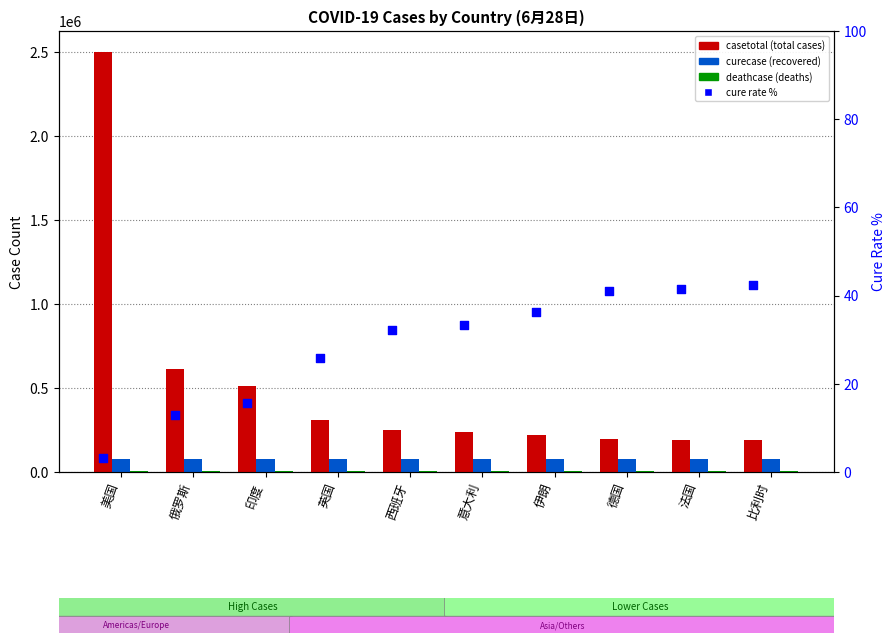

Which series has the widest spread of Y values?

casetotal